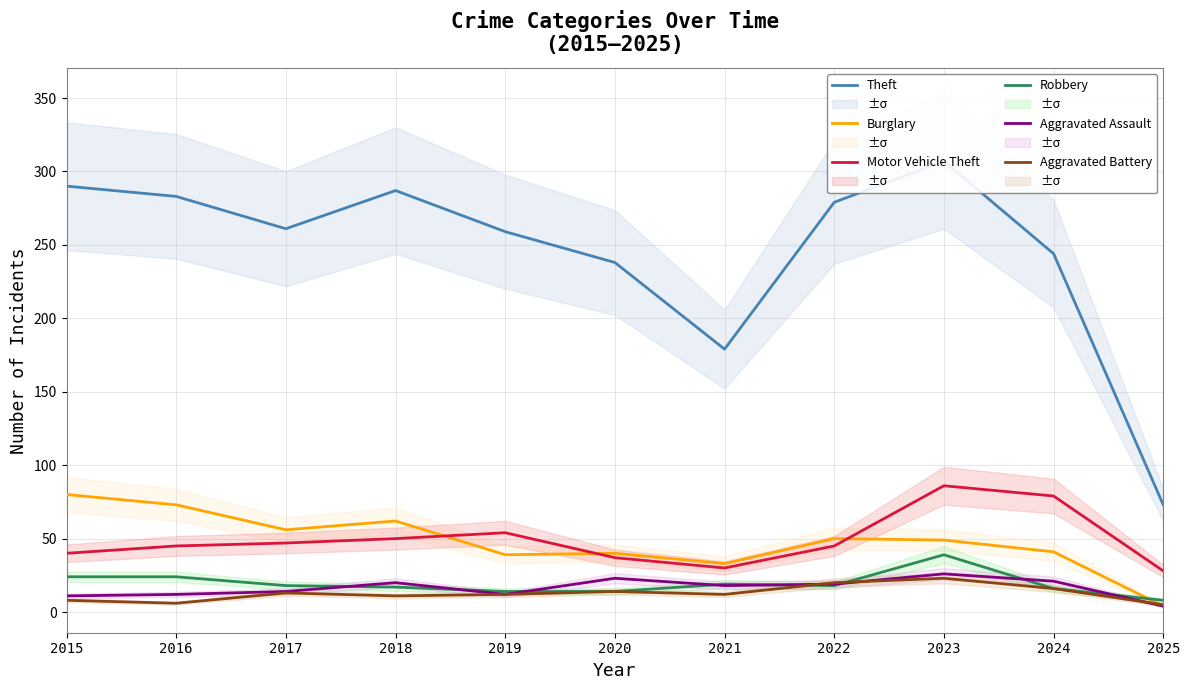

What is the value of the Robbery point at the 11th from the left?

8